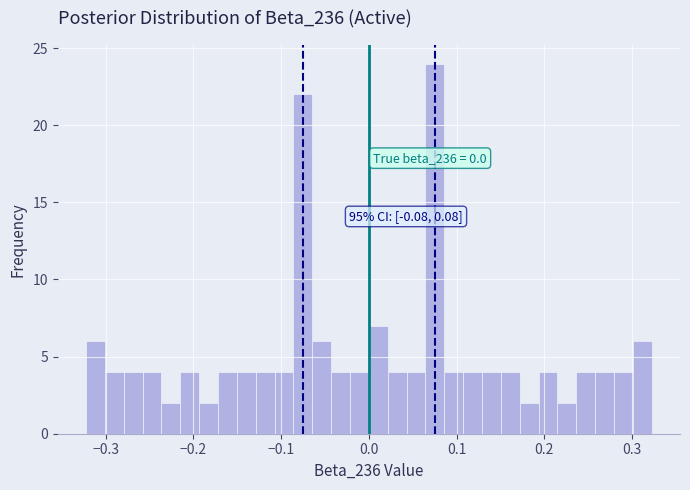

Around what value on the x-axis is the tallest bar? Give the approximate position of its centre, as read against the axis.

0.08